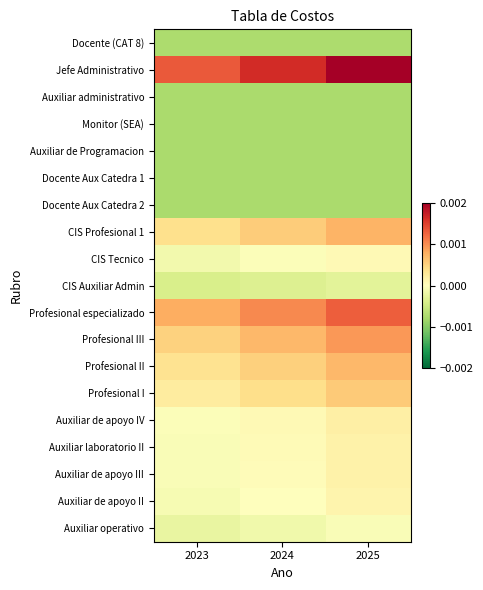

At how many categories does at least one series exceed 0?

3